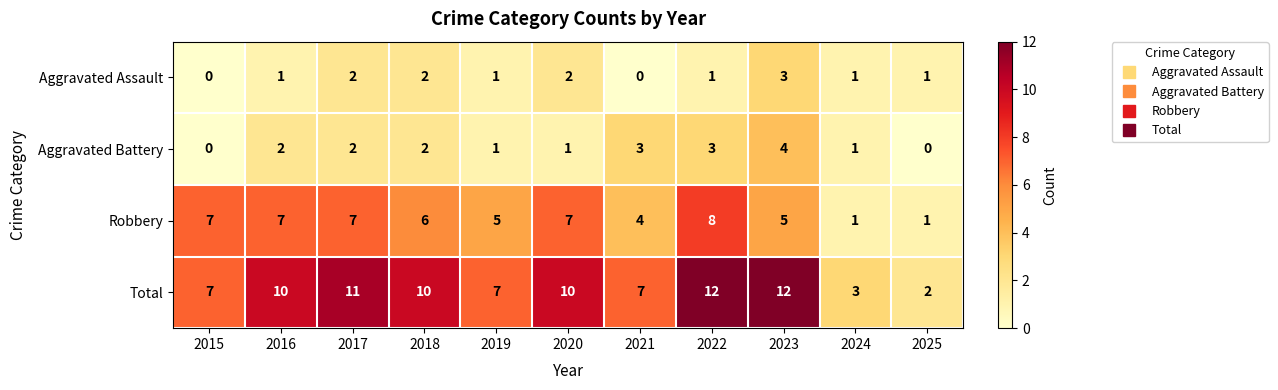

What is the difference between the second highest and minimum values in the Total series?

10